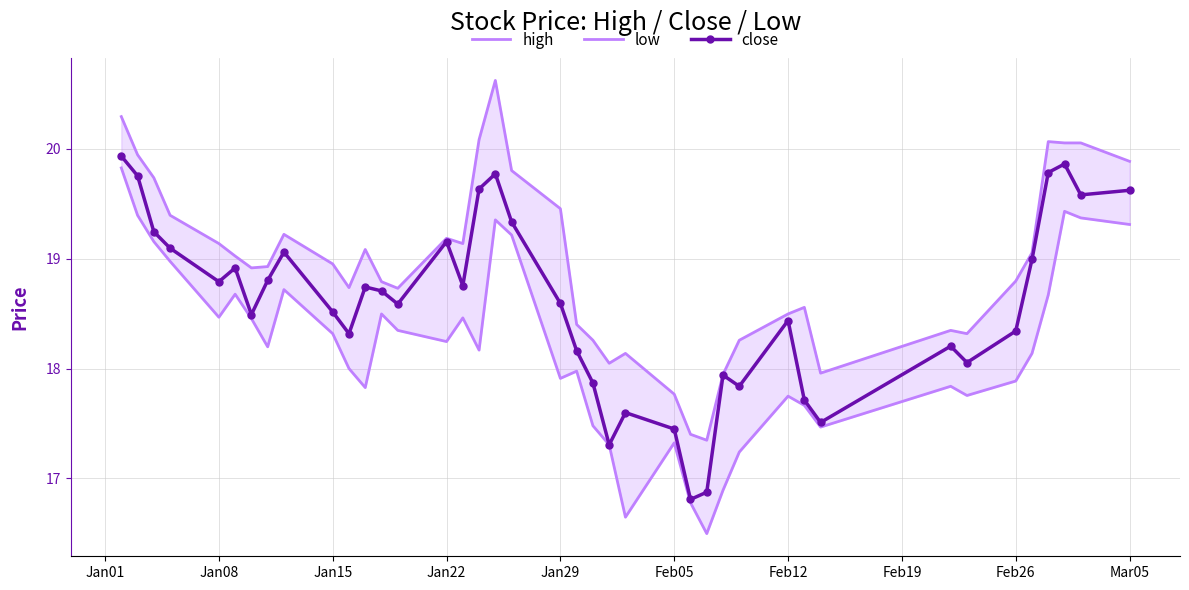

What is the maximum value for close?

19.9